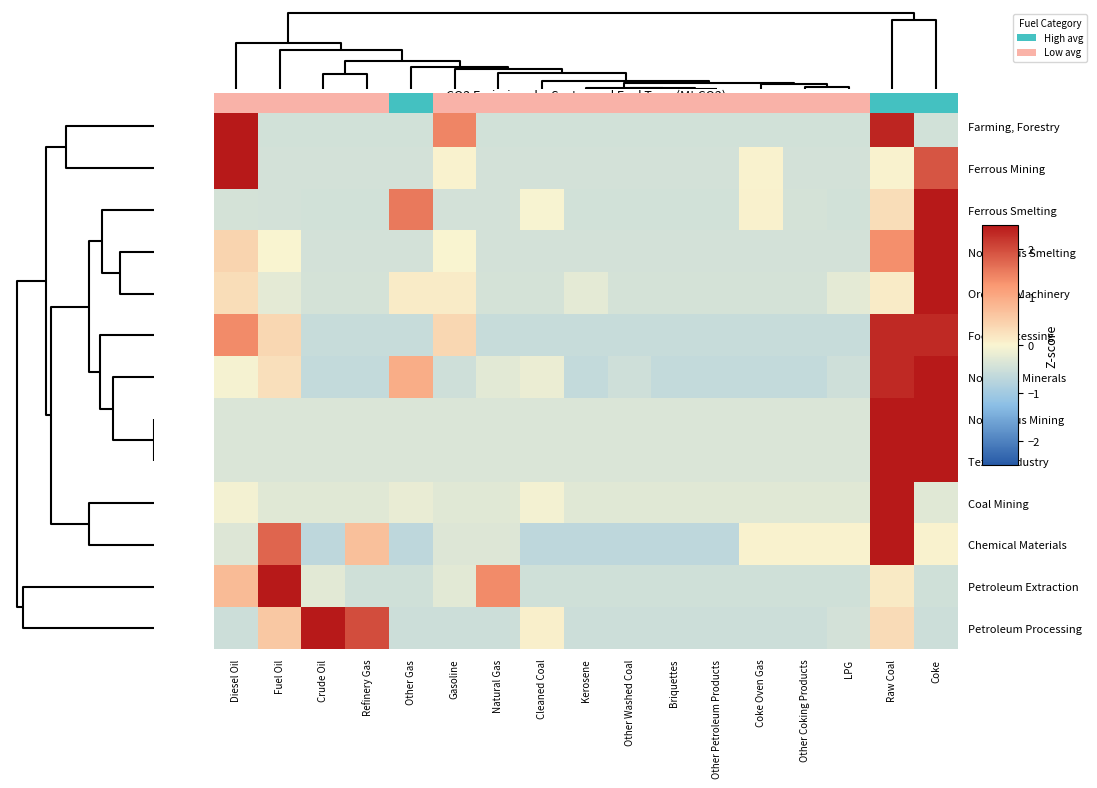

Reading left to right, what are all the values shown in this chart?

Farming, Forestry: Diesel Oil=2.5	Fuel Oil=-0.5	Crude Oil=-0.5	Refinery Gas=-0.5	Other Gas=-0.5	Gasoline=1.4	Natural Gas=-0.5	Cleaned Coal=-0.5	Kerosene=-0.5	Other Washed Coal=-0.5	Briquettes=-0.5	Other Petroleum Products=-0.5	Coke Oven Gas=-0.5	Other Coking Products=-0.5	LPG=-0.5	Raw Coal=2.4	Coke=-0.5
Ferrous Mining: Diesel Oil=3.3	Fuel Oil=-0.4	Crude Oil=-0.4	Refinery Gas=-0.4	Other Gas=-0.4	Gasoline=0.0	Natural Gas=-0.4	Cleaned Coal=-0.4	Kerosene=-0.4	Other Washed Coal=-0.4	Briquettes=-0.4	Other Petroleum Products=-0.4	Coke Oven Gas=0.0	Other Coking Products=-0.4	LPG=-0.4	Raw Coal=0.0	Coke=1.9
Ferrous Smelting: Diesel Oil=-0.4	Fuel Oil=-0.4	Crude Oil=-0.5	Refinery Gas=-0.5	Other Gas=1.5	Gasoline=-0.4	Natural Gas=-0.4	Cleaned Coal=-0.0	Kerosene=-0.5	Other Washed Coal=-0.5	Briquettes=-0.5	Other Petroleum Products=-0.5	Coke Oven Gas=0.0	Other Coking Products=-0.4	LPG=-0.5	Raw Coal=0.3	Coke=3.5
Nonferrous Smelting: Diesel Oil=0.4	Fuel Oil=0.0	Crude Oil=-0.4	Refinery Gas=-0.4	Other Gas=-0.4	Gasoline=0.0	Natural Gas=-0.4	Cleaned Coal=-0.4	Kerosene=-0.4	Other Washed Coal=-0.4	Briquettes=-0.4	Other Petroleum Products=-0.4	Coke Oven Gas=-0.4	Other Coking Products=-0.4	LPG=-0.4	Raw Coal=1.3	Coke=3.6
Ordinary Machinery: Diesel Oil=0.3	Fuel Oil=-0.2	Crude Oil=-0.4	Refinery Gas=-0.4	Other Gas=0.1	Gasoline=0.1	Natural Gas=-0.4	Cleaned Coal=-0.4	Kerosene=-0.2	Other Washed Coal=-0.4	Briquettes=-0.4	Other Petroleum Products=-0.4	Coke Oven Gas=-0.4	Other Coking Products=-0.4	LPG=-0.2	Raw Coal=0.1	Coke=3.9
Food Processing: Diesel Oil=1.4	Fuel Oil=0.4	Crude Oil=-0.6	Refinery Gas=-0.6	Other Gas=-0.6	Gasoline=0.4	Natural Gas=-0.6	Cleaned Coal=-0.6	Kerosene=-0.6	Other Washed Coal=-0.6	Briquettes=-0.6	Other Petroleum Products=-0.6	Coke Oven Gas=-0.6	Other Coking Products=-0.6	LPG=-0.6	Raw Coal=2.3	Coke=2.3
Nonmetal Minerals: Diesel Oil=-0.0	Fuel Oil=0.3	Crude Oil=-0.6	Refinery Gas=-0.6	Other Gas=1.0	Gasoline=-0.5	Natural Gas=-0.3	Cleaned Coal=-0.2	Kerosene=-0.6	Other Washed Coal=-0.5	Briquettes=-0.6	Other Petroleum Products=-0.6	Coke Oven Gas=-0.6	Other Coking Products=-0.6	LPG=-0.5	Raw Coal=2.3	Coke=2.7
Nonferrous Mining: Diesel Oil=-0.4	Fuel Oil=-0.4	Crude Oil=-0.4	Refinery Gas=-0.4	Other Gas=-0.4	Gasoline=-0.4	Natural Gas=-0.4	Cleaned Coal=-0.4	Kerosene=-0.4	Other Washed Coal=-0.4	Briquettes=-0.4	Other Petroleum Products=-0.4	Coke Oven Gas=-0.4	Other Coking Products=-0.4	LPG=-0.4	Raw Coal=2.7	Coke=2.7
Textile Industry: Diesel Oil=-0.4	Fuel Oil=-0.4	Crude Oil=-0.4	Refinery Gas=-0.4	Other Gas=-0.4	Gasoline=-0.4	Natural Gas=-0.4	Cleaned Coal=-0.4	Kerosene=-0.4	Other Washed Coal=-0.4	Briquettes=-0.4	Other Petroleum Products=-0.4	Coke Oven Gas=-0.4	Other Coking Products=-0.4	LPG=-0.4	Raw Coal=2.7	Coke=2.7
Coal Mining: Diesel Oil=-0.1	Fuel Oil=-0.3	Crude Oil=-0.3	Refinery Gas=-0.3	Other Gas=-0.2	Gasoline=-0.3	Natural Gas=-0.3	Cleaned Coal=-0.1	Kerosene=-0.3	Other Washed Coal=-0.3	Briquettes=-0.3	Other Petroleum Products=-0.3	Coke Oven Gas=-0.3	Other Coking Products=-0.3	LPG=-0.3	Raw Coal=4.0	Coke=-0.3
Chemical Materials: Diesel Oil=-0.3	Fuel Oil=1.8	Crude Oil=-0.7	Refinery Gas=0.7	Other Gas=-0.7	Gasoline=-0.3	Natural Gas=-0.3	Cleaned Coal=-0.7	Kerosene=-0.7	Other Washed Coal=-0.7	Briquettes=-0.7	Other Petroleum Products=-0.7	Coke Oven Gas=0.0	Other Coking Products=0.0	LPG=0.0	Raw Coal=3.1	Coke=0.0
Petroleum Extraction: Diesel Oil=0.8	Fuel Oil=3.4	Crude Oil=-0.3	Refinery Gas=-0.5	Other Gas=-0.5	Gasoline=-0.3	Natural Gas=1.4	Cleaned Coal=-0.5	Kerosene=-0.5	Other Washed Coal=-0.5	Briquettes=-0.5	Other Petroleum Products=-0.5	Coke Oven Gas=-0.5	Other Coking Products=-0.5	LPG=-0.5	Raw Coal=0.1	Coke=-0.5
Petroleum Processing: Diesel Oil=-0.5	Fuel Oil=0.6	Crude Oil=3.1	Refinery Gas=2.0	Other Gas=-0.5	Gasoline=-0.5	Natural Gas=-0.5	Cleaned Coal=0.1	Kerosene=-0.5	Other Washed Coal=-0.5	Briquettes=-0.5	Other Petroleum Products=-0.5	Coke Oven Gas=-0.5	Other Coking Products=-0.5	LPG=-0.4	Raw Coal=0.3	Coke=-0.5